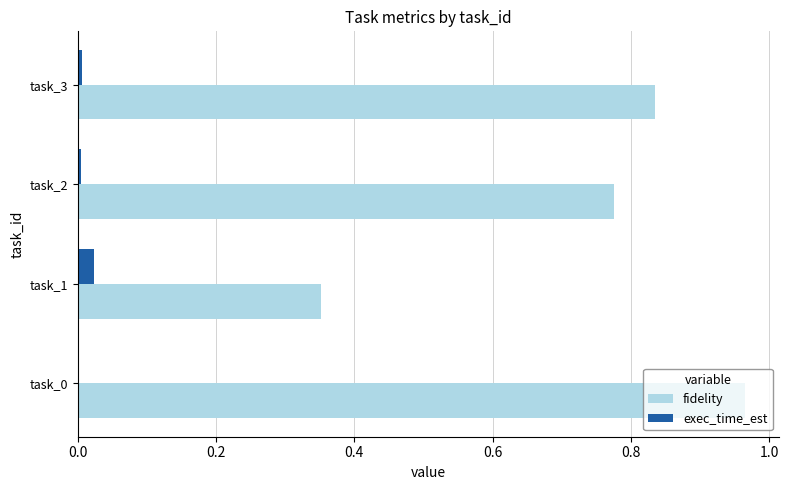

Is the value of fidelity at task_3 greater than the value of exec_time_est at task_0?

Yes